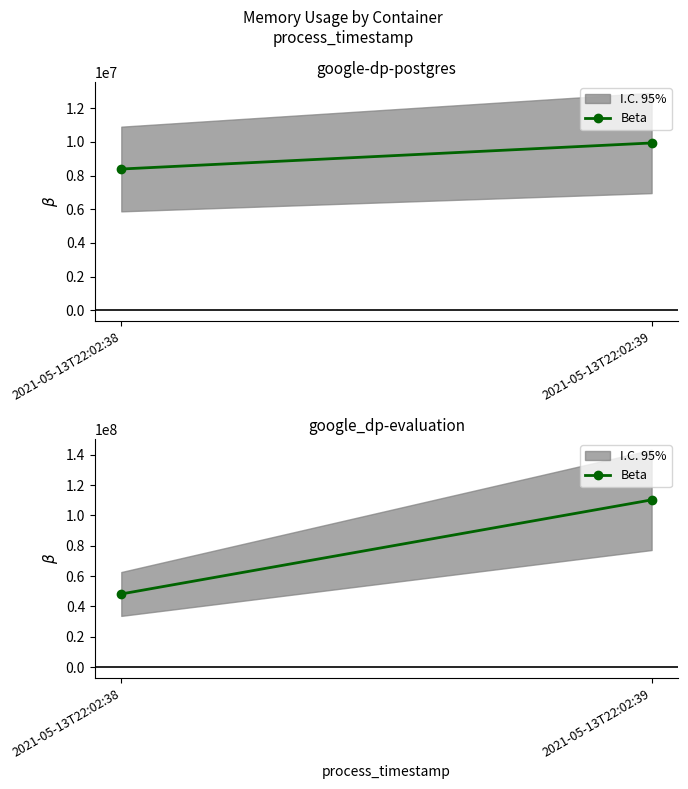

Approximately how many times larger is the value at 2021-05-13T22:02:38 compared to 2021-05-13T22:02:39?

0.4